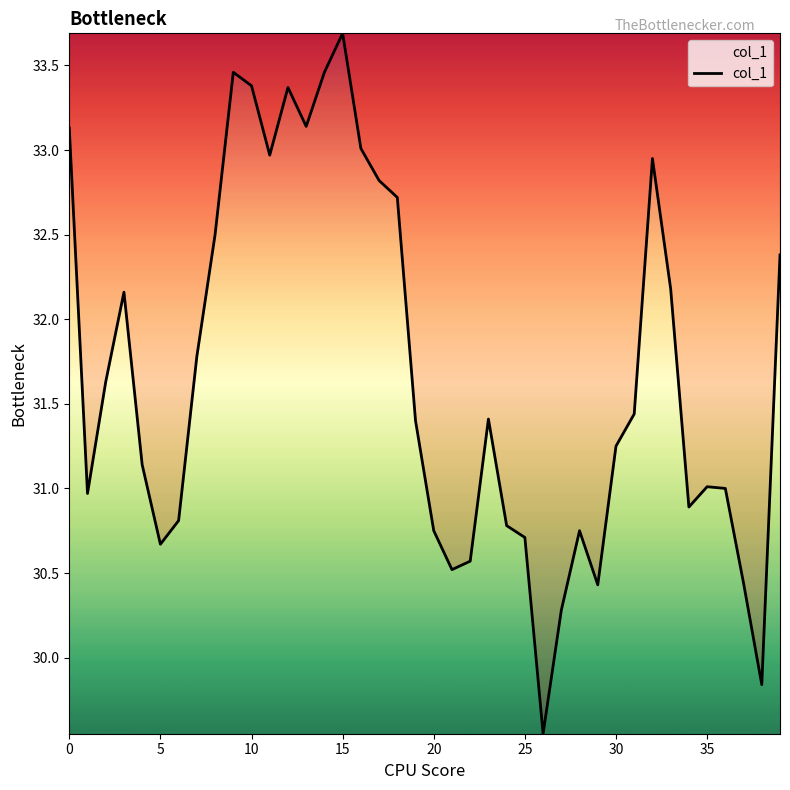

What is the maximum value shown in the chart?

33.7